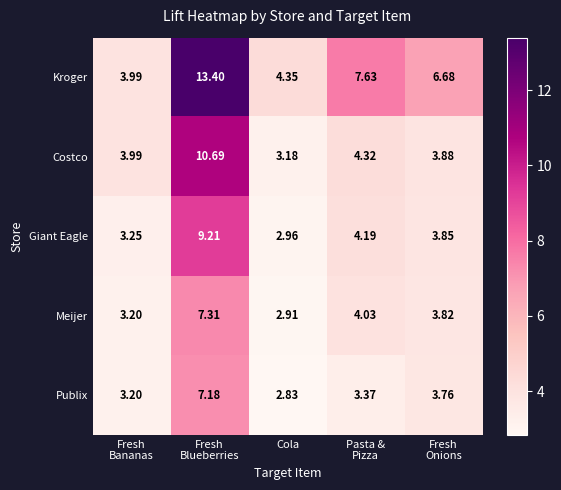

At which category is the sum across all series the highest?

Fresh
Blueberries